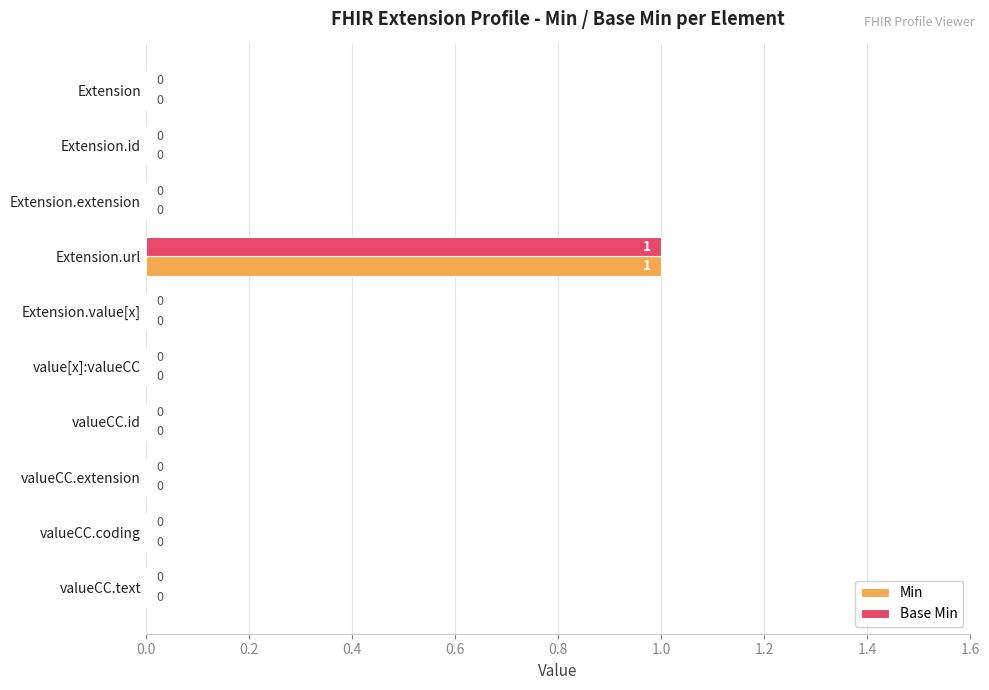

Is it true that Base Min equals -1 at Extension?

False